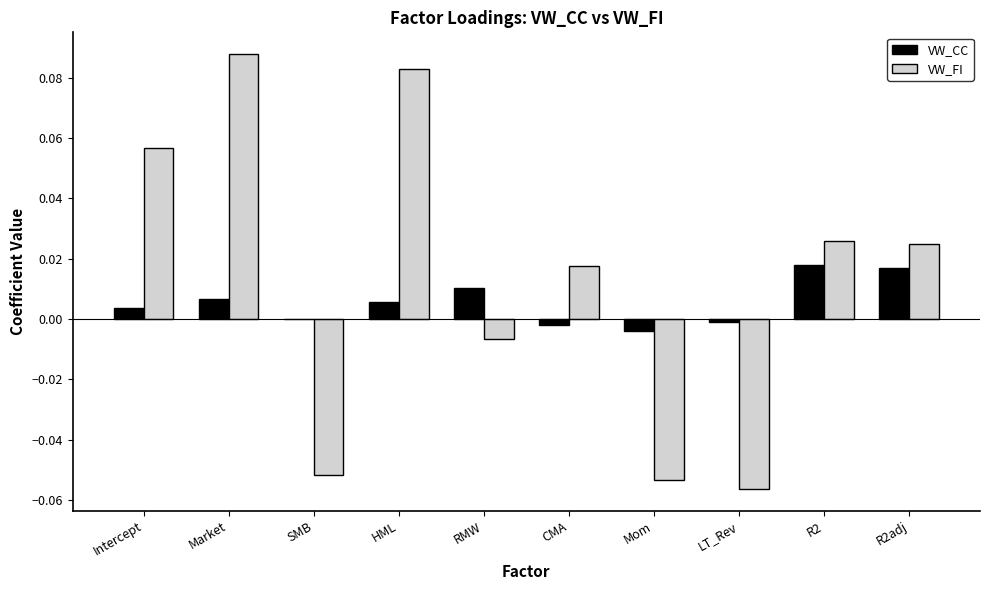

What are all the series names shown in the legend?

VW_CC, VW_FI